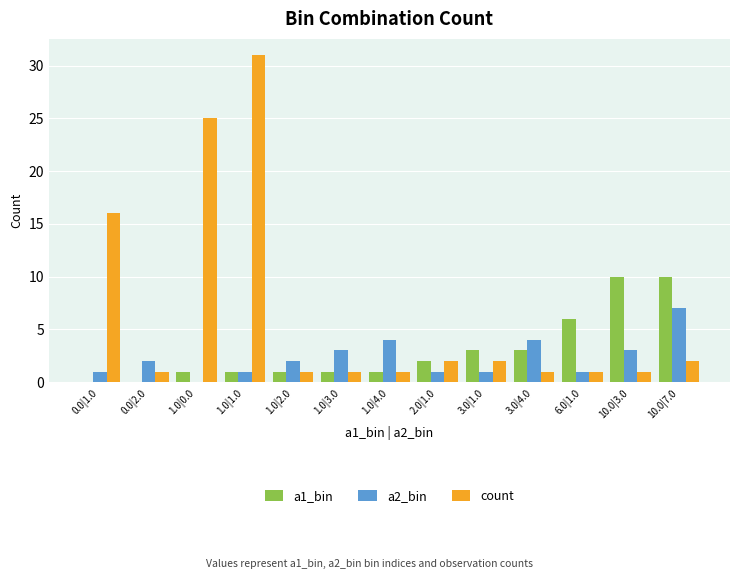

How many groups of bars are there?

13